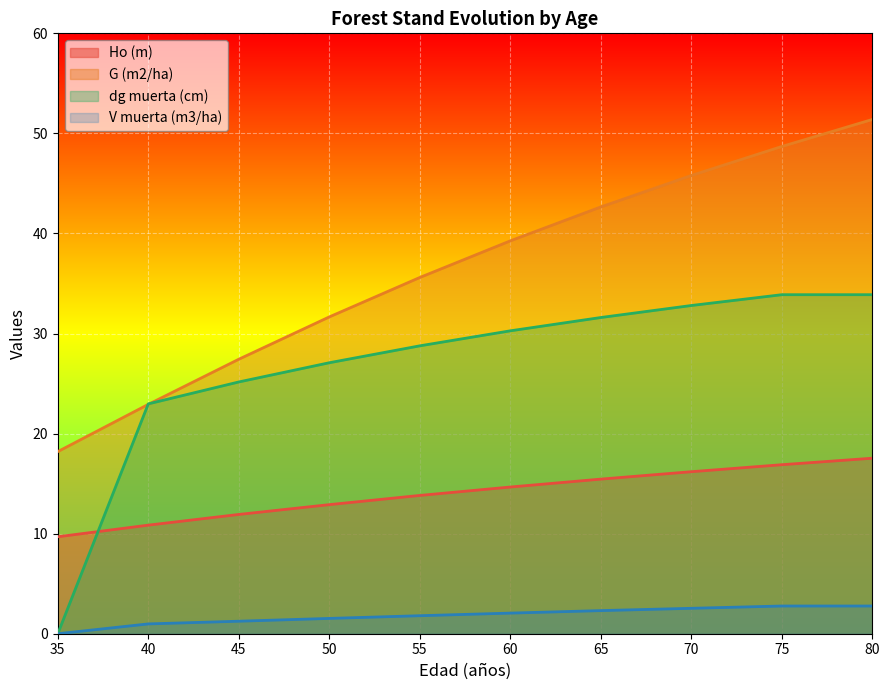

List the series in order of their peak value, lowest first.

V muerta (m3/ha), Ho (m), dg muerta (cm), G (m2/ha)